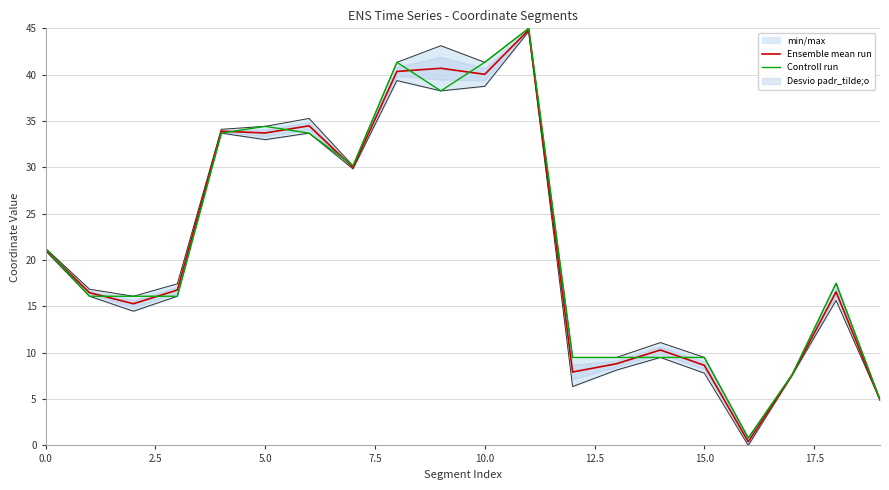

Which label corresponds to the smallest value in the chart?

16